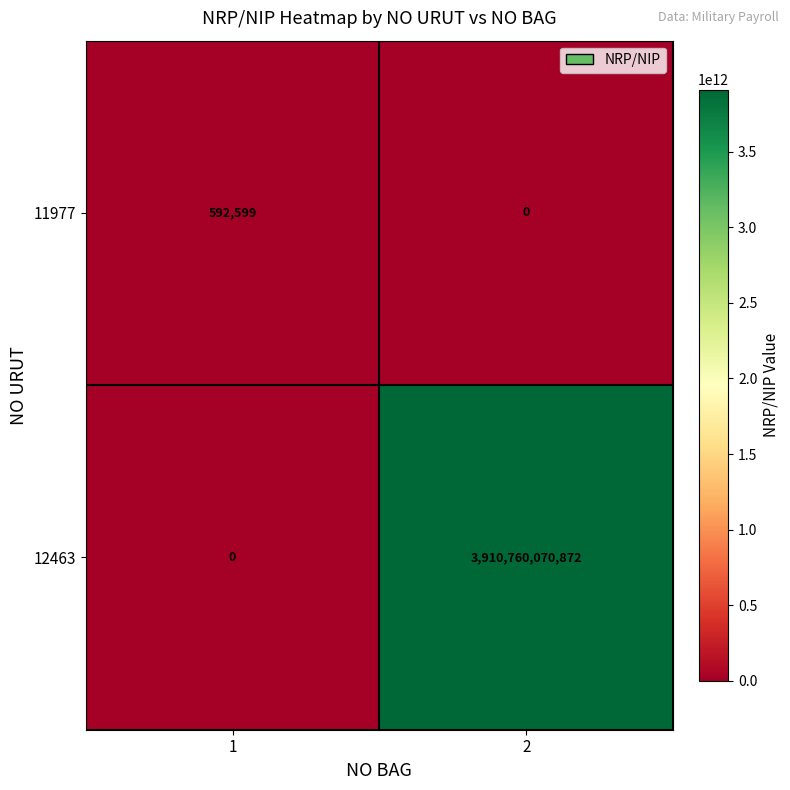

Count the number of data series in this chart.

2